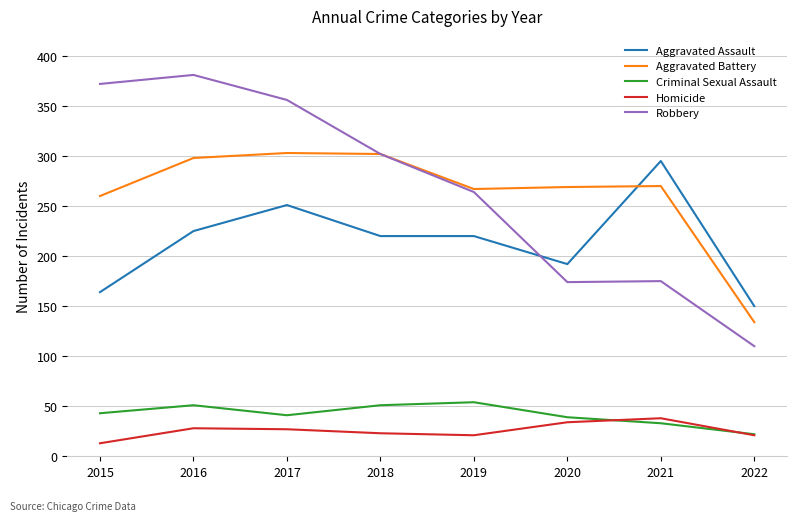

True or false: Robbery has a value of 175 at 2021.

True